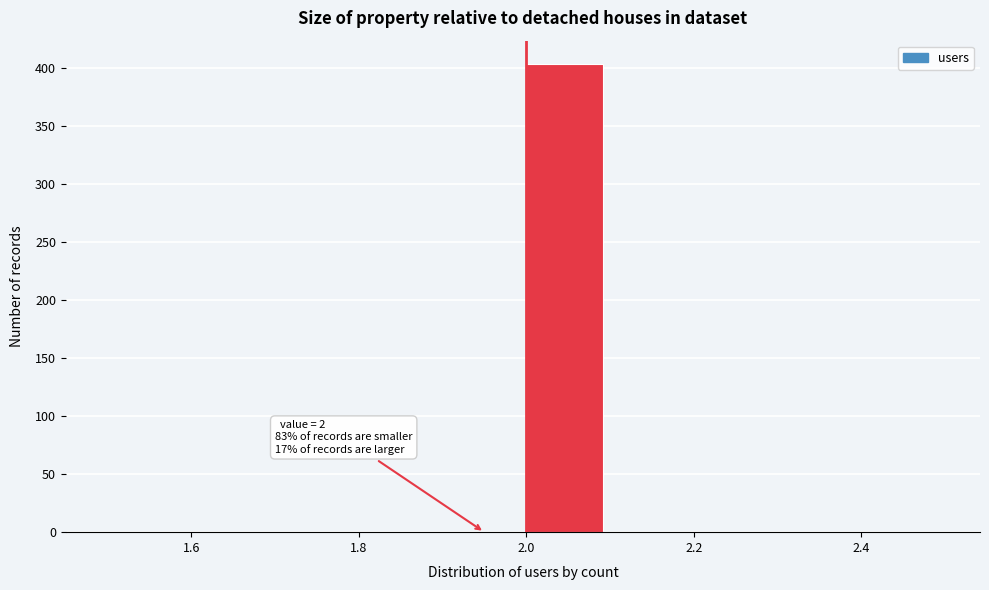

Over which range of the x-axis is the bar tallest?

2.0 to 2.1